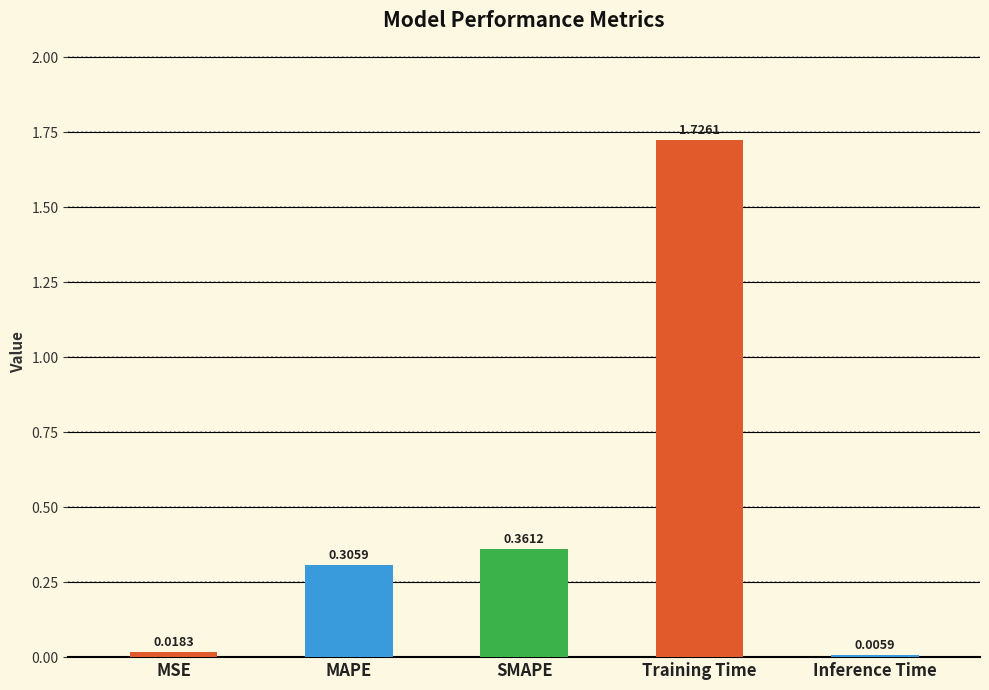

At which label is the value closest to 0?

Inference Time